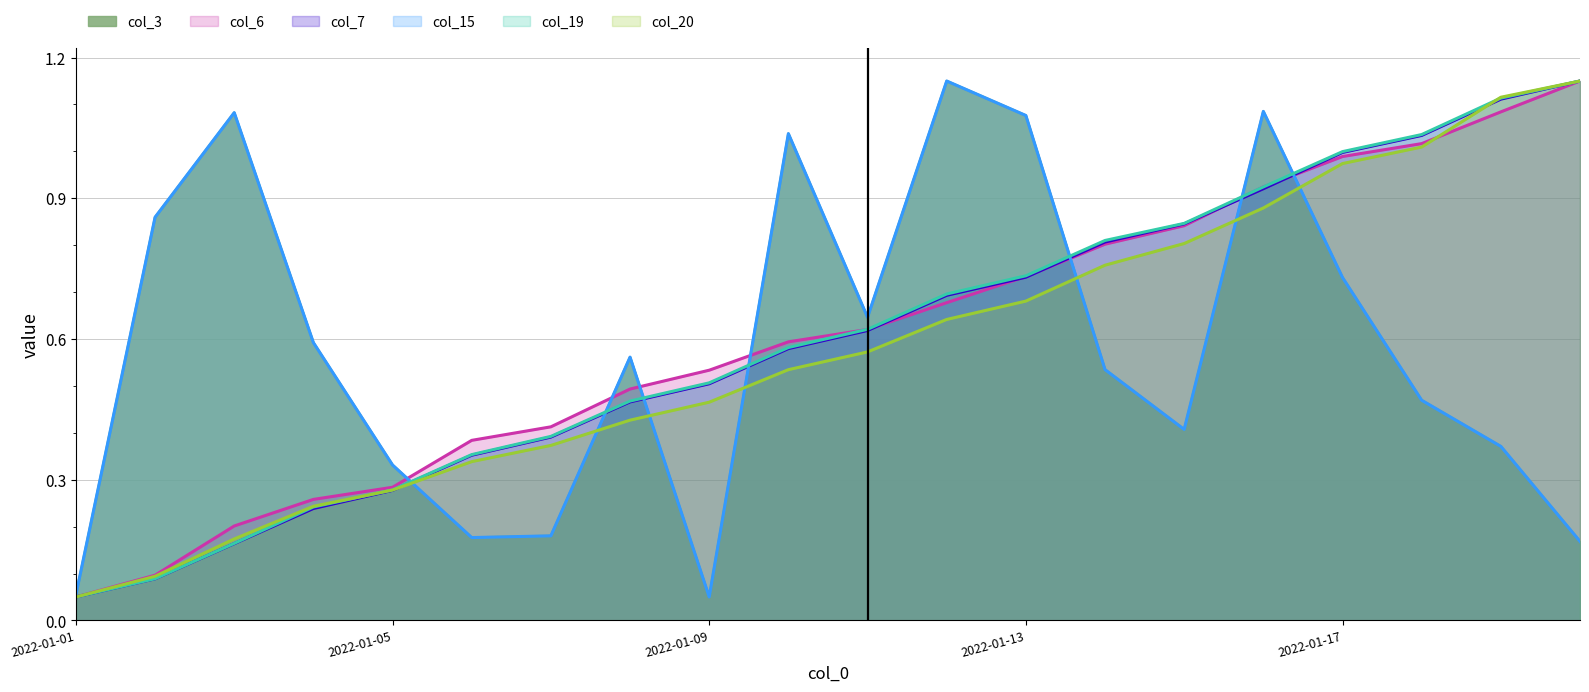

Reading left to right, transcribe all the data shown in this chart.

col_3: 2022-01-01=0.1	2022-01-02=0.9	2022-01-03=1.1	2022-01-04=0.6	2022-01-05=0.3	2022-01-06=0.2	2022-01-07=0.2	2022-01-08=0.6	2022-01-09=0.1	2022-01-10=1.0	2022-01-11=0.6	2022-01-12=1.2	2022-01-13=1.1	2022-01-14=0.5	2022-01-15=0.4	2022-01-16=1.1	2022-01-17=0.7	2022-01-18=0.5	2022-01-19=0.4	2022-01-20=0.2
col_6: 2022-01-01=0.1	2022-01-02=0.1	2022-01-03=0.2	2022-01-04=0.3	2022-01-05=0.3	2022-01-06=0.4	2022-01-07=0.4	2022-01-08=0.5	2022-01-09=0.5	2022-01-10=0.6	2022-01-11=0.6	2022-01-12=0.7	2022-01-13=0.7	2022-01-14=0.8	2022-01-15=0.8	2022-01-16=0.9	2022-01-17=1.0	2022-01-18=1.0	2022-01-19=1.1	2022-01-20=1.2
col_7: 2022-01-01=0.1	2022-01-02=0.1	2022-01-03=0.2	2022-01-04=0.2	2022-01-05=0.3	2022-01-06=0.4	2022-01-07=0.4	2022-01-08=0.5	2022-01-09=0.5	2022-01-10=0.6	2022-01-11=0.6	2022-01-12=0.7	2022-01-13=0.7	2022-01-14=0.8	2022-01-15=0.8	2022-01-16=0.9	2022-01-17=1.0	2022-01-18=1.0	2022-01-19=1.1	2022-01-20=1.2
col_15: 2022-01-01=0.1	2022-01-02=0.9	2022-01-03=1.1	2022-01-04=0.6	2022-01-05=0.3	2022-01-06=0.2	2022-01-07=0.2	2022-01-08=0.6	2022-01-09=0.1	2022-01-10=1.0	2022-01-11=0.6	2022-01-12=1.2	2022-01-13=1.1	2022-01-14=0.5	2022-01-15=0.4	2022-01-16=1.1	2022-01-17=0.7	2022-01-18=0.5	2022-01-19=0.4	2022-01-20=0.2
col_19: 2022-01-01=0.1	2022-01-02=0.1	2022-01-03=0.2	2022-01-04=0.2	2022-01-05=0.3	2022-01-06=0.4	2022-01-07=0.4	2022-01-08=0.5	2022-01-09=0.5	2022-01-10=0.6	2022-01-11=0.6	2022-01-12=0.7	2022-01-13=0.7	2022-01-14=0.8	2022-01-15=0.8	2022-01-16=0.9	2022-01-17=1.0	2022-01-18=1.0	2022-01-19=1.1	2022-01-20=1.2
col_20: 2022-01-01=0.1	2022-01-02=0.1	2022-01-03=0.2	2022-01-04=0.2	2022-01-05=0.3	2022-01-06=0.3	2022-01-07=0.4	2022-01-08=0.4	2022-01-09=0.5	2022-01-10=0.5	2022-01-11=0.6	2022-01-12=0.6	2022-01-13=0.7	2022-01-14=0.8	2022-01-15=0.8	2022-01-16=0.9	2022-01-17=1.0	2022-01-18=1.0	2022-01-19=1.1	2022-01-20=1.2